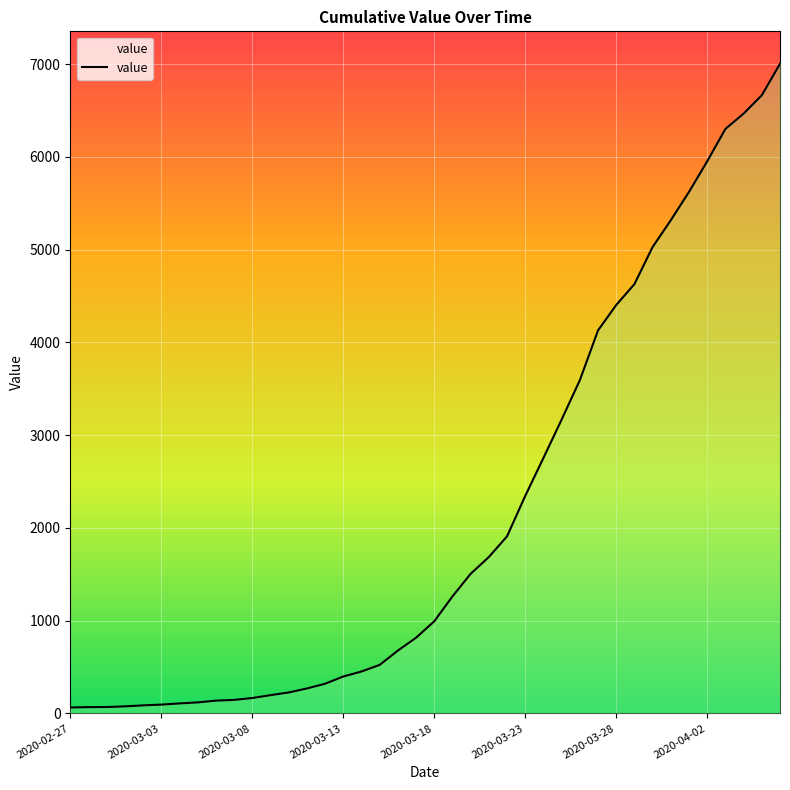

Count the number of data series in this chart.

1